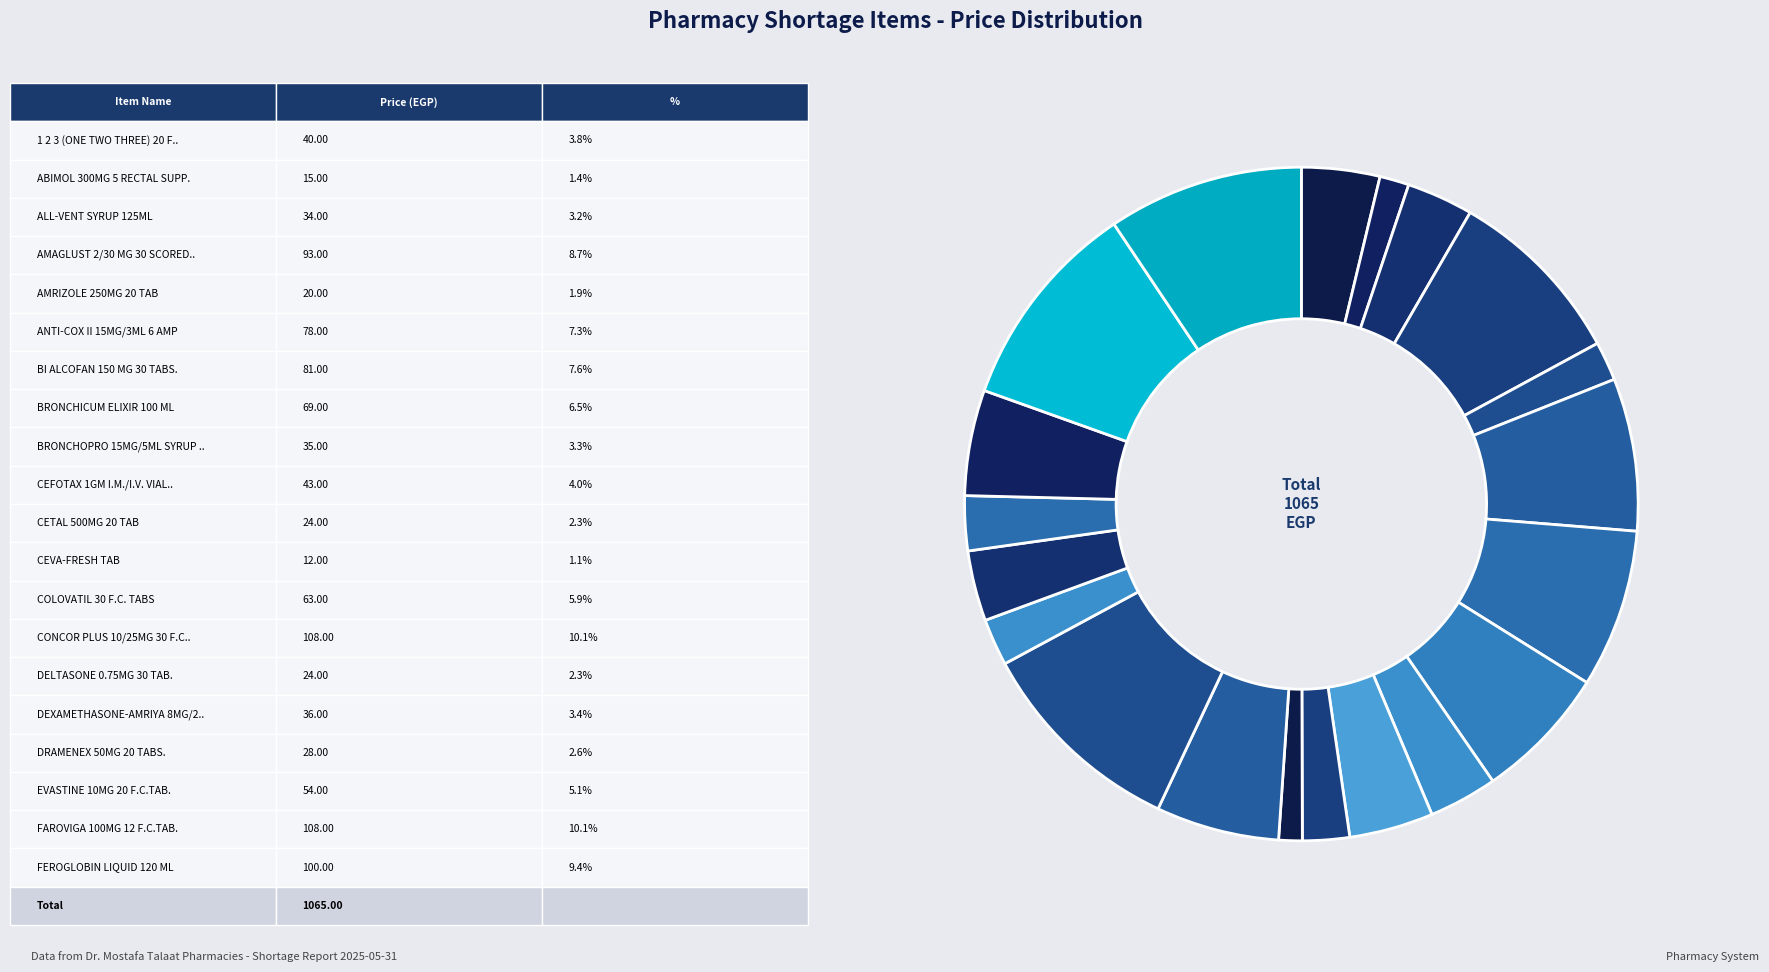

Rank the categories by value from highest to lowest.

CONCOR PLUS 10/25MG 30 F.C. TABLETS, FAROVIGA 100MG 12 F.C.TAB., FEROGLOBIN LIQUID 120 ML, AMAGLUST 2/30 MG 30 SCORED TAB, BI ALCOFAN 150 MG 30 TABS., ANTI-COX II 15MG/3ML 6 AMP, BRONCHICUM ELIXIR 100 ML, COLOVATIL 30 F.C. TABS, EVASTINE 10MG 20 F.C.TAB., CEFOTAX 1GM I.M./I.V. VIAL - EIPICO, 1 2 3 (ONE TWO THREE) 20 F.C.TABS., DEXAMETHASONE-AMRIYA 8MG/2ML 3 AMP., BRONCHOPRO 15MG/5ML SYRUP 100ML, ALL-VENT SYRUP 125ML, DRAMENEX 50MG 20 TABS., CETAL 500MG 20 TAB, DELTASONE 0.75MG 30 TAB., AMRIZOLE 250MG 20 TAB, ABIMOL 300MG 5 RECTAL SUPP., CEVA-FRESH TAB